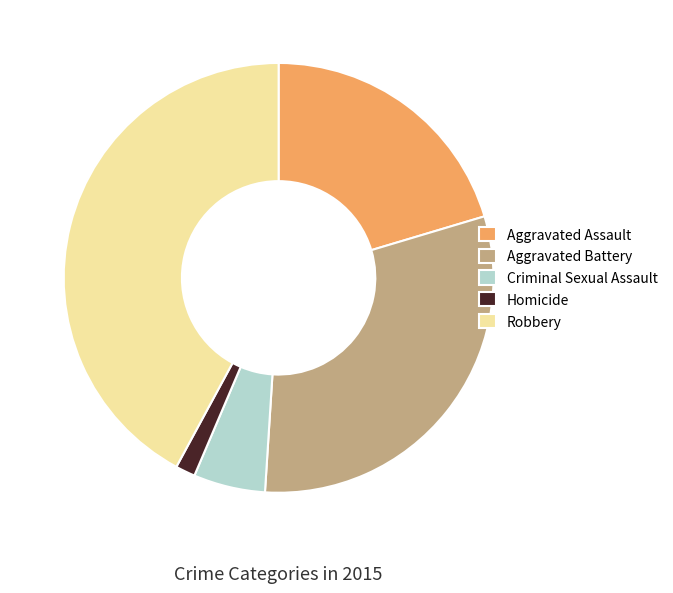

Which category has the smallest portion of the pie?

Homicide